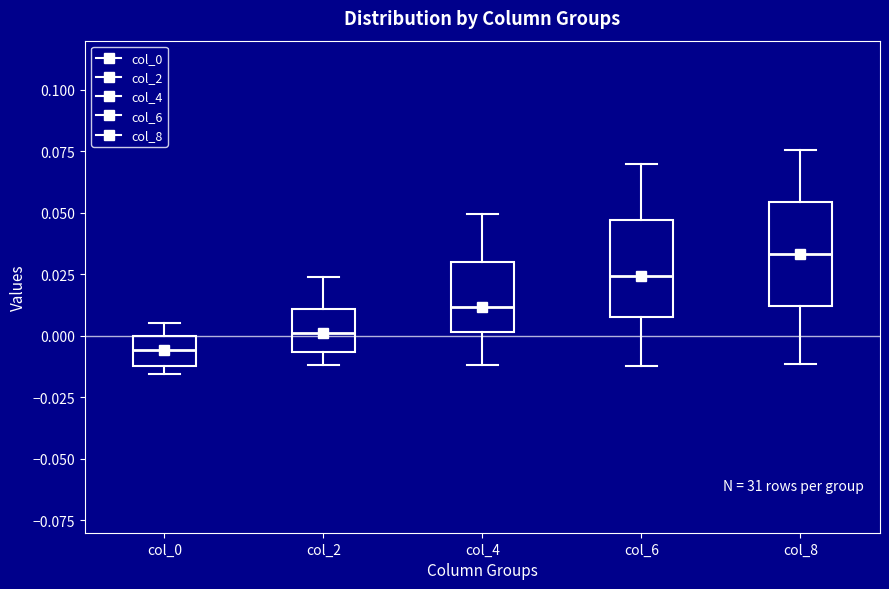

Reading left to right, transcribe this box plot: for each box, give where its median line is, the range the box spans, and where its two whiskers end, as read against the y-axis. The values are not printed on the chart, so give them approximately, as read against the axis.

col_0: median -0.005, box -0.010 to 0.000, whiskers -0.015 to 0.005
col_2: median 0.000, box -0.005 to 0.010, whiskers -0.010 to 0.025
col_4: median 0.010, box 0.000 to 0.030, whiskers -0.010 to 0.050
col_6: median 0.025, box 0.010 to 0.045, whiskers -0.010 to 0.070
col_8: median 0.035, box 0.010 to 0.055, whiskers -0.010 to 0.075